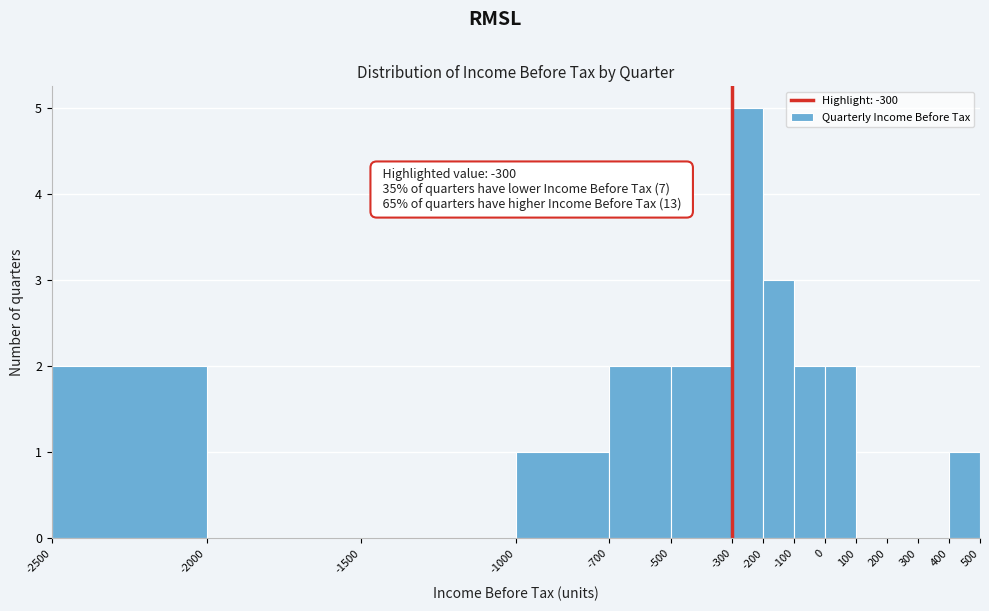

Which range on the x-axis has the tallest bar?

-300 to -200